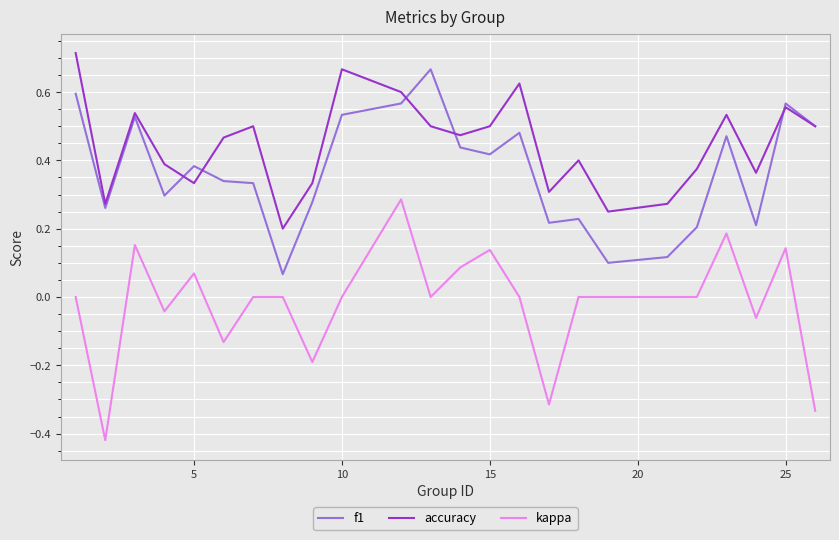

True or false: accuracy and kappa intersect in this chart.

False